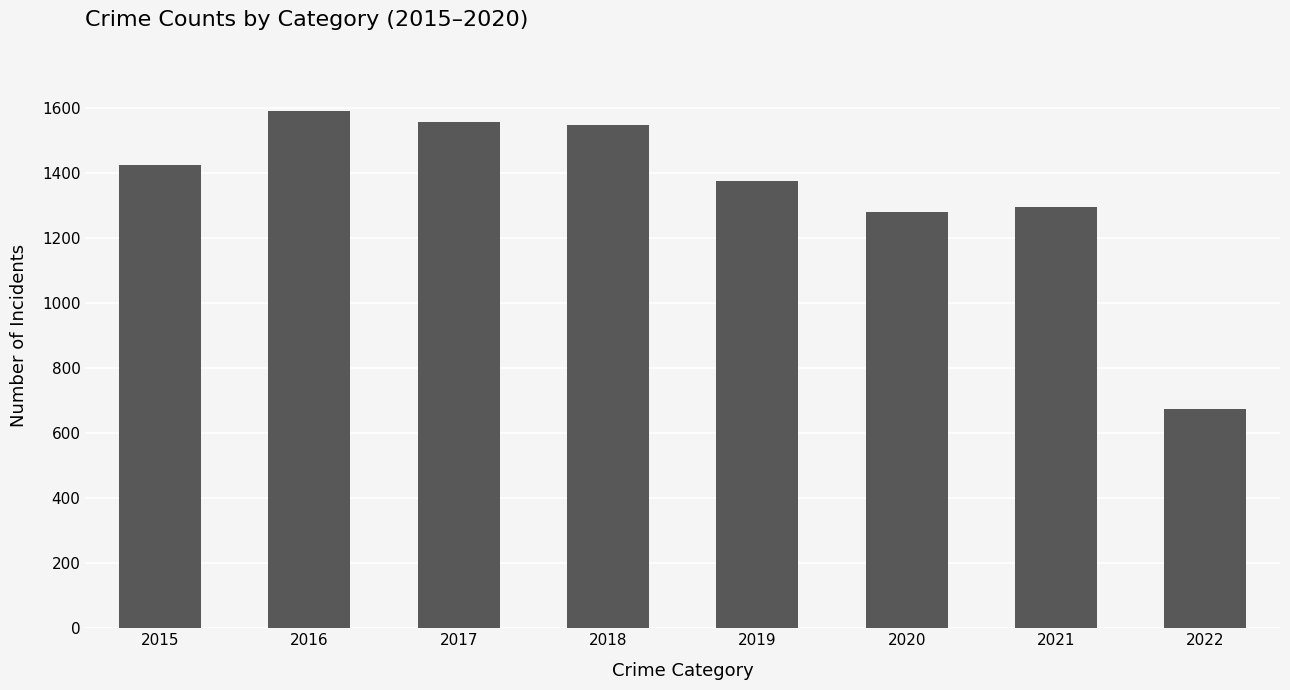

Read the value at 2015, to the nearest 100.

1400